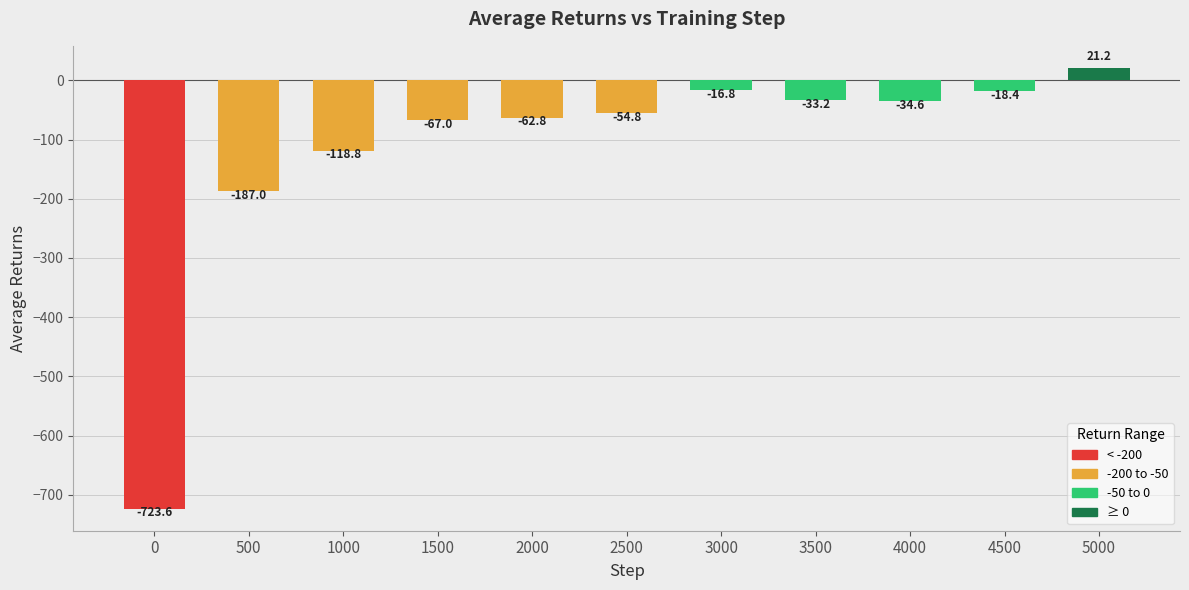

Reading right to left, extract all data points from this chart.

5000=21.2	4500=-18.4	4000=-34.6	3500=-33.2	3000=-16.8	2500=-54.8	2000=-62.8	1500=-67.0	1000=-118.8	500=-187.0	0=-723.6